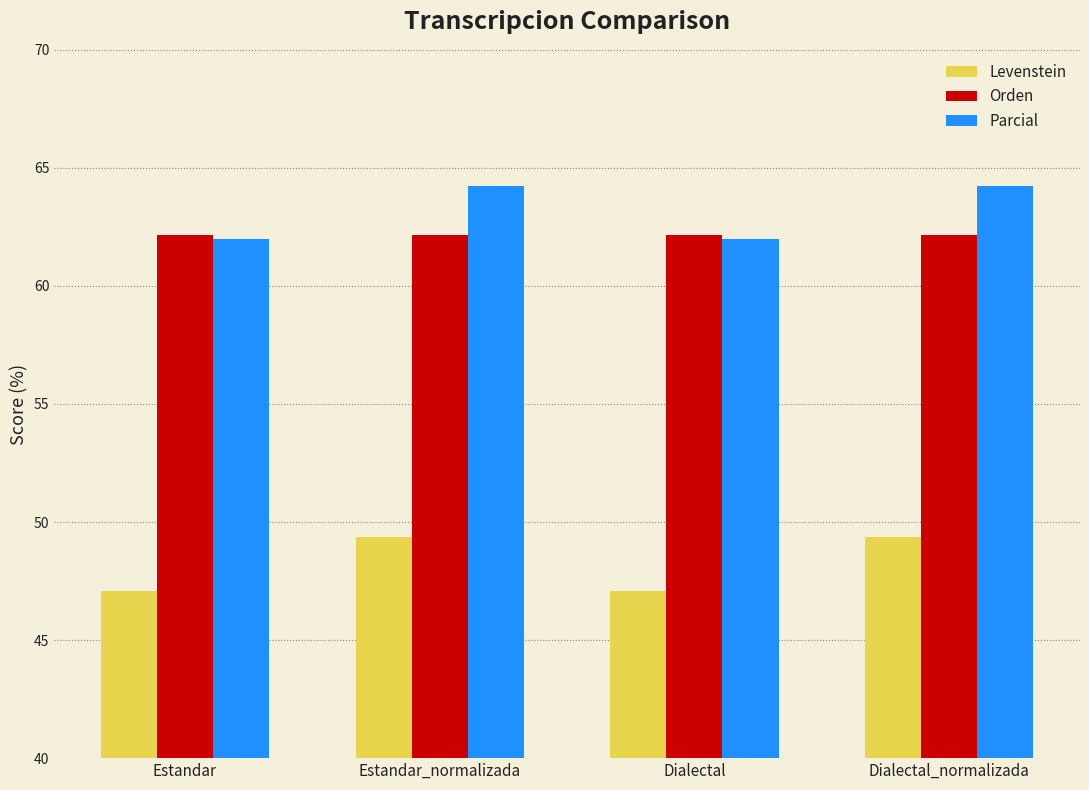

Is it true that Parcial equals 42.8 at Estandar_normalizada?

False